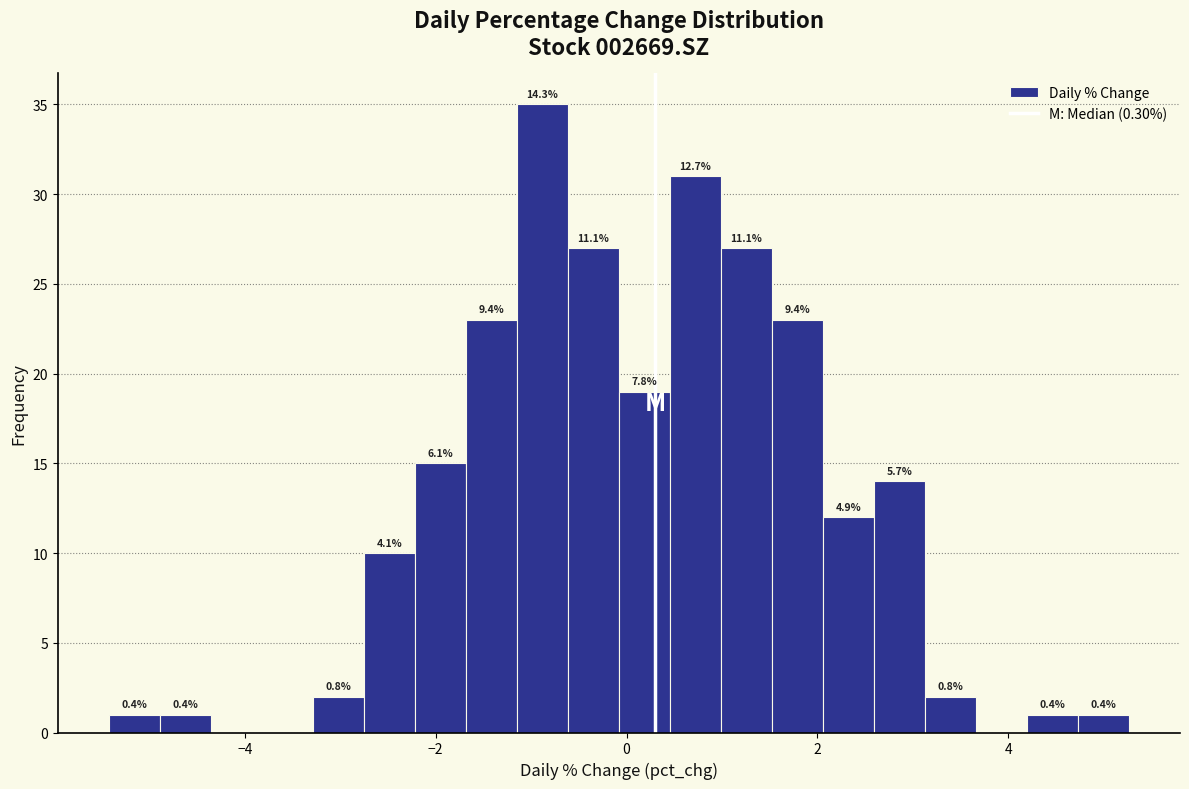

Around what value on the x-axis is the tallest bar? Give the approximate position of its centre, as read against the axis.

-0.8